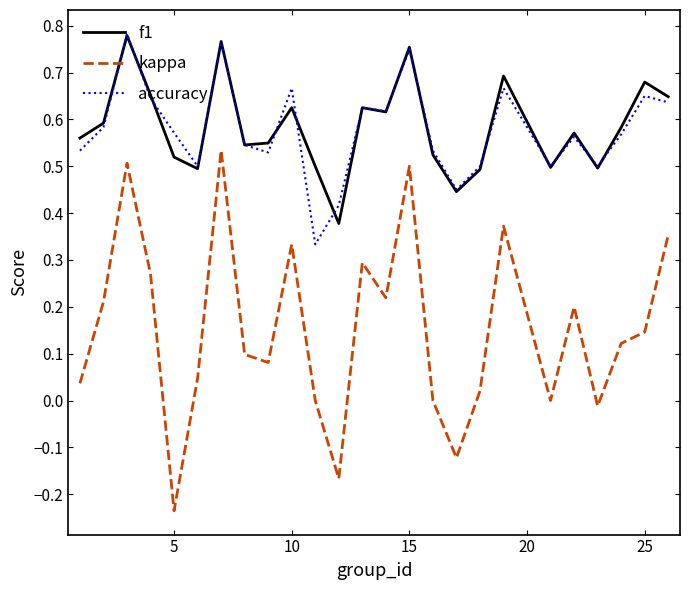

True or false: f1 and kappa intersect in this chart.

False